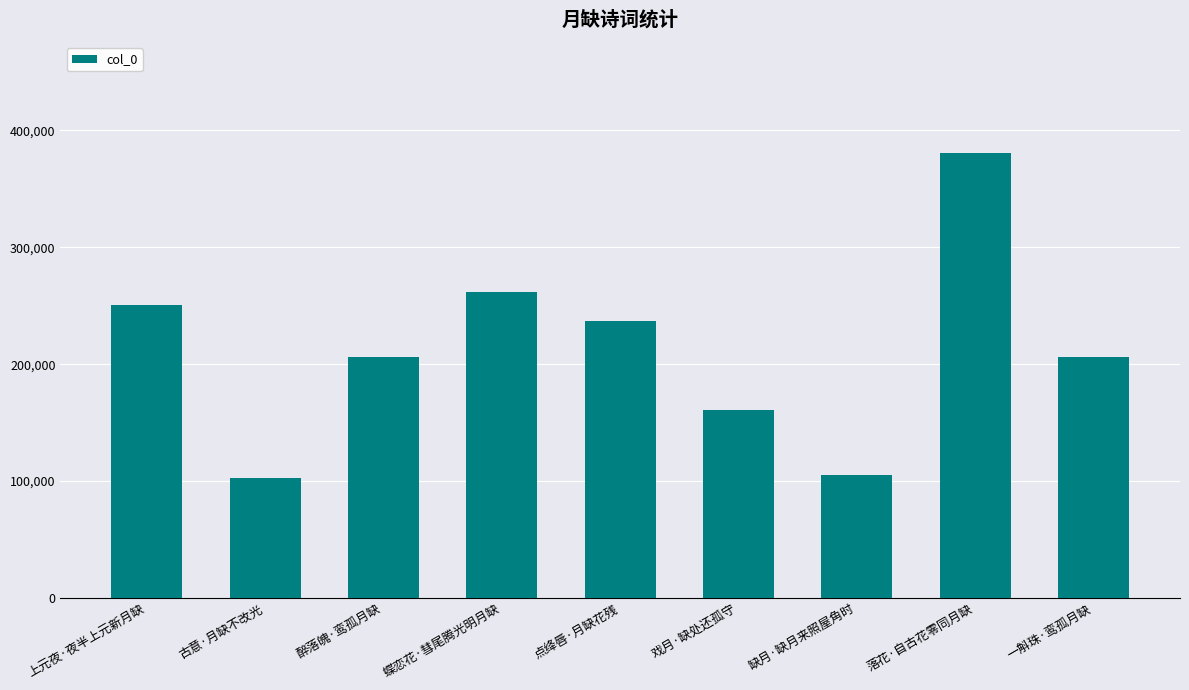

What is the greatest value displayed?

380480